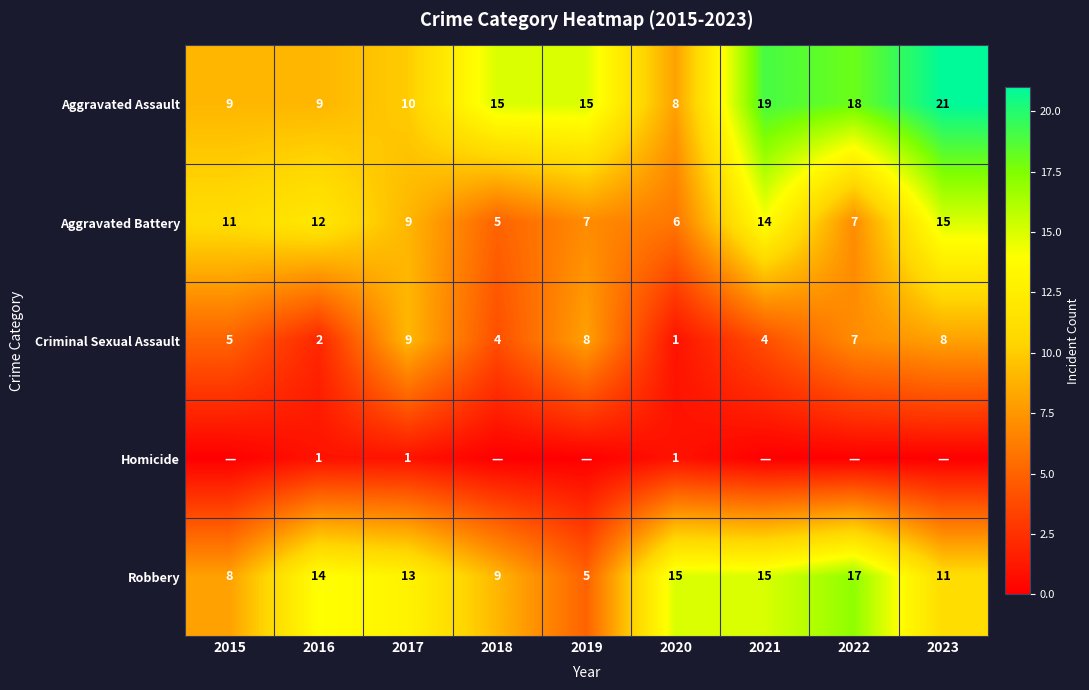

How many values in the Aggravated Battery series are below 9?

4